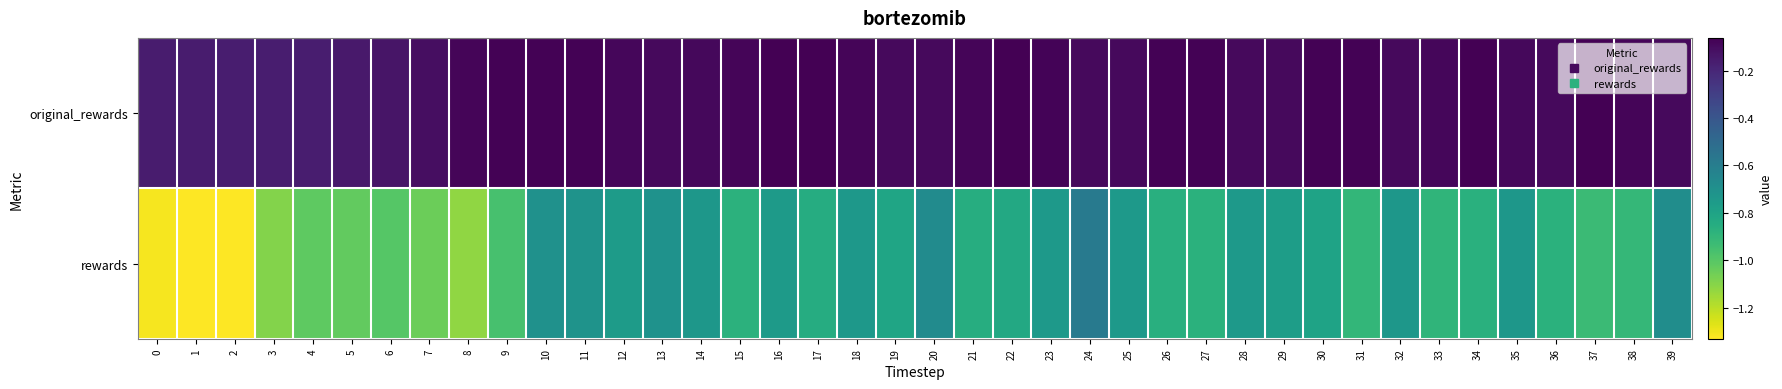

Which has a higher value, 20 or 37?

37